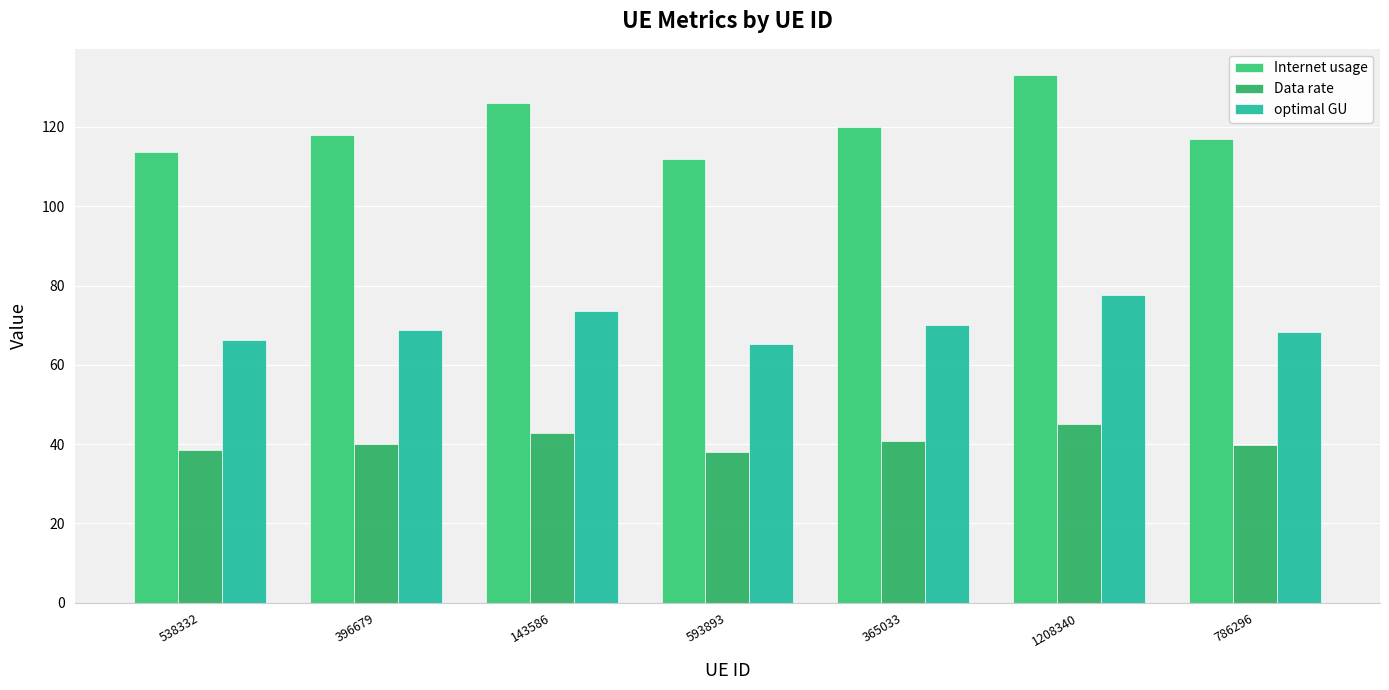

What is the total value across all series at 143586?

242.4